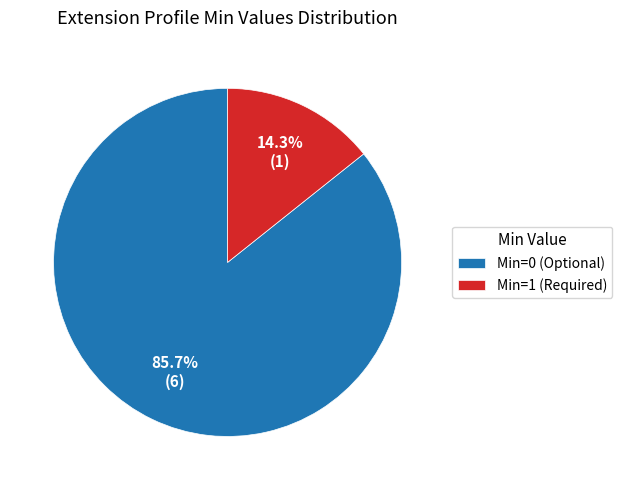

Which slice represents more than half of the pie?

Min=0 (Optional)